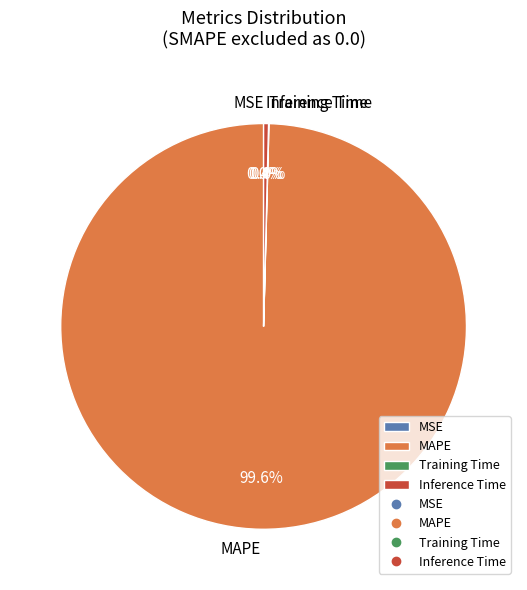

Does MAPE account for over 50% of the chart?

Yes